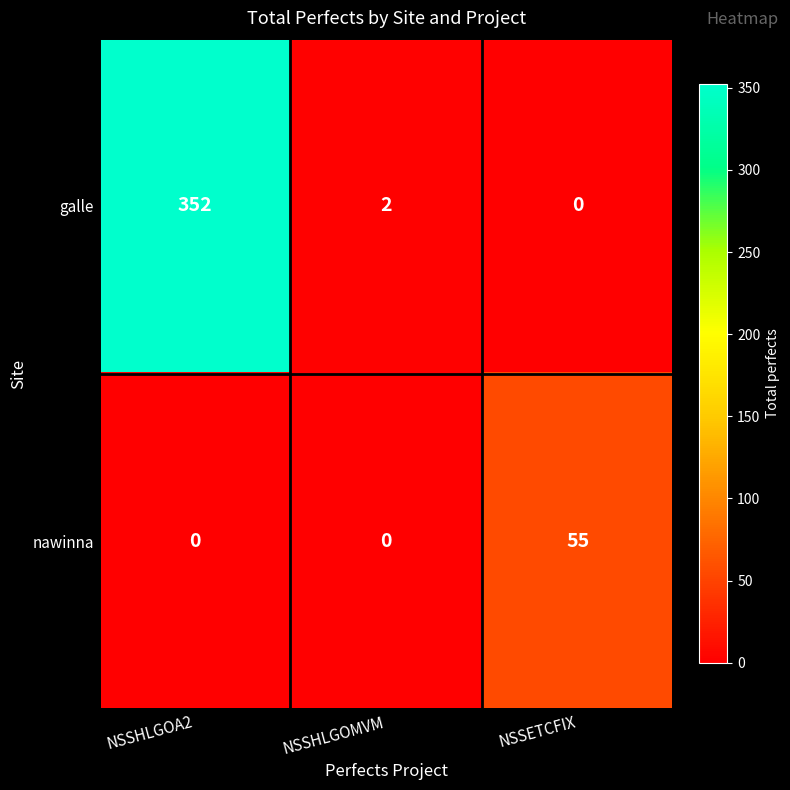

Reading right to left, list all the values displayed in this chart.

galle: NSSETCFIX=0	NSSHLGOMVM=2	NSSHLGOA2=352
nawinna: NSSETCFIX=55	NSSHLGOMVM=0	NSSHLGOA2=0